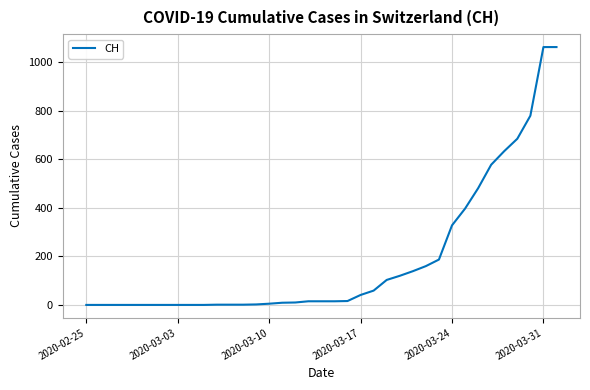

What is the greatest value displayed?

1063